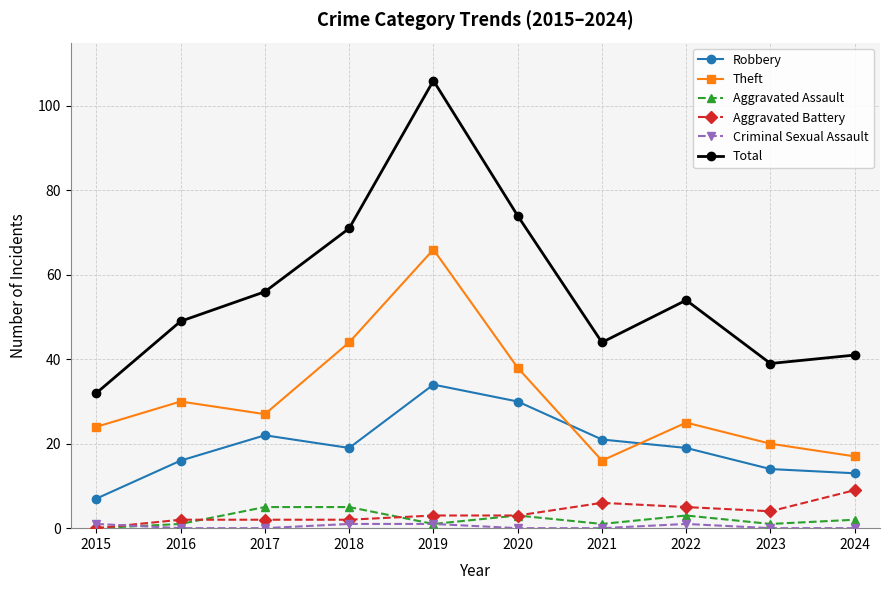

Which series changed the most between 2019 and 2023?

Total